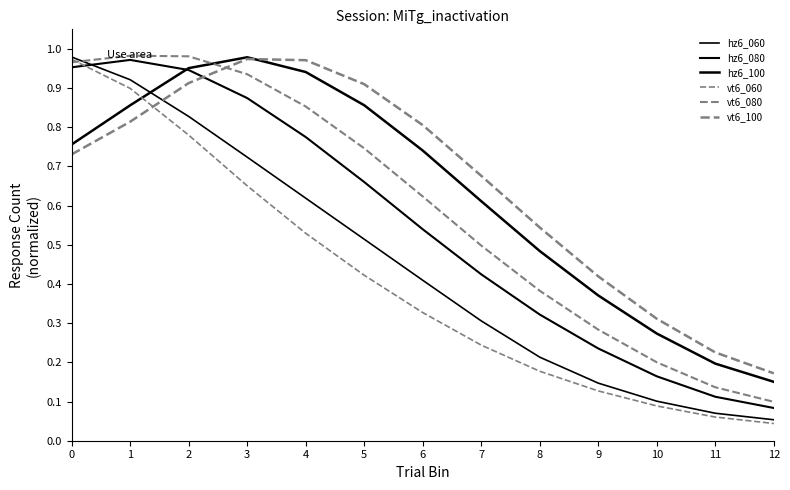

How many lines are shown in the chart?

6